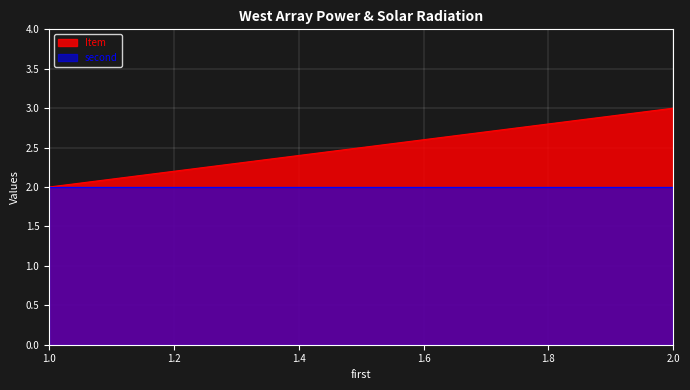

At which category does the chart reach its minimum across all series?

1